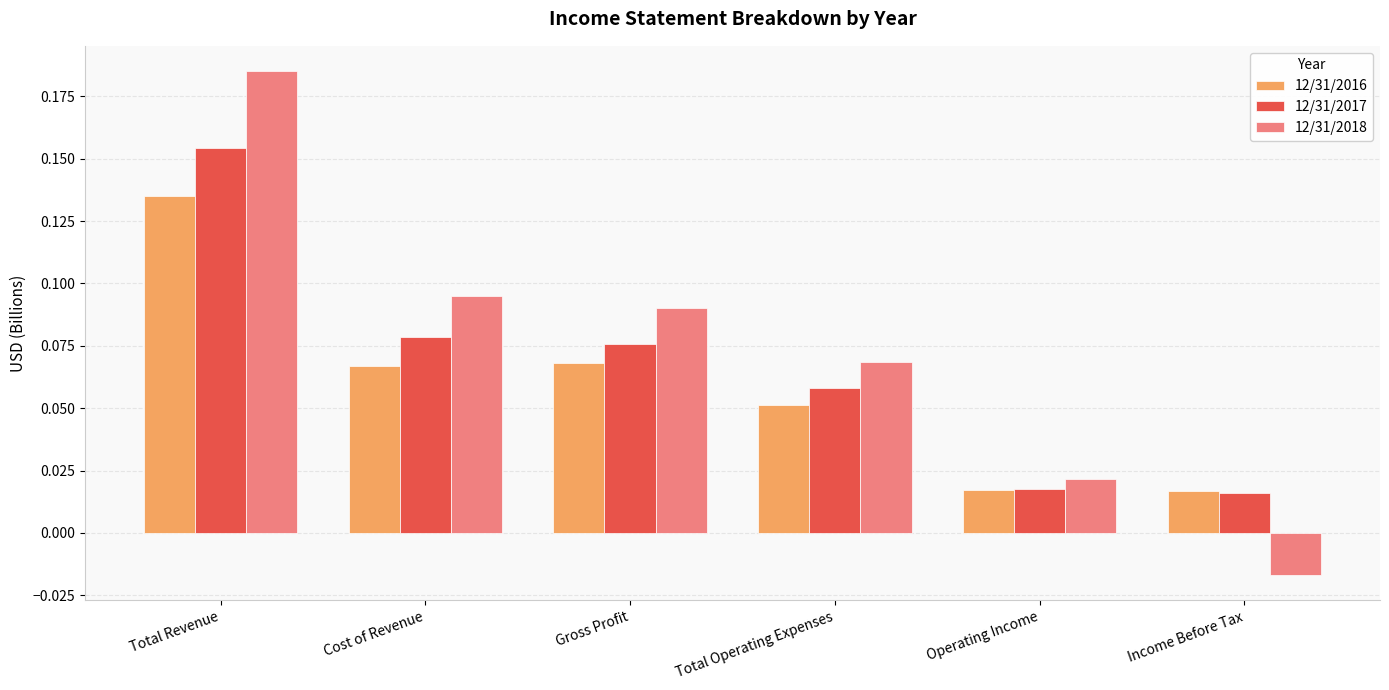

Which series has the widest spread of values?

12/31/2018